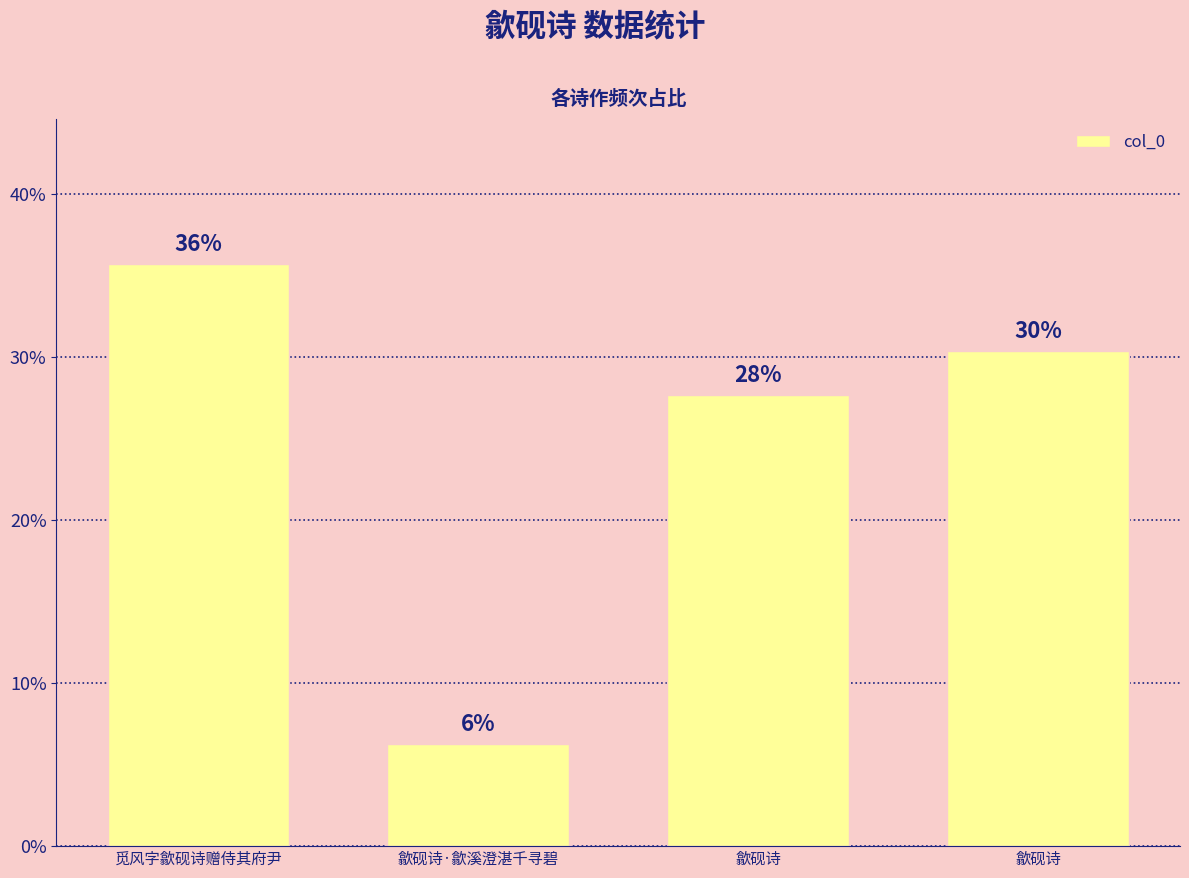

At which category does the chart reach its minimum across all series?

歙砚诗·歙溪澄湛千寻碧